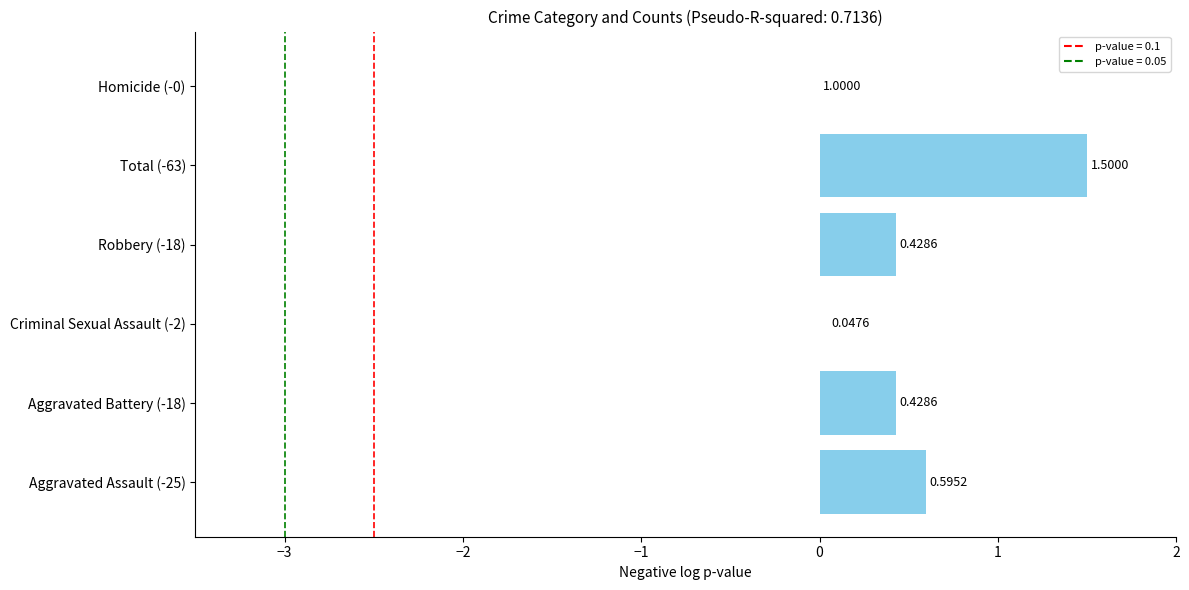

What is the change in value from Total (-63) to Homicide (-0)?

-1.5